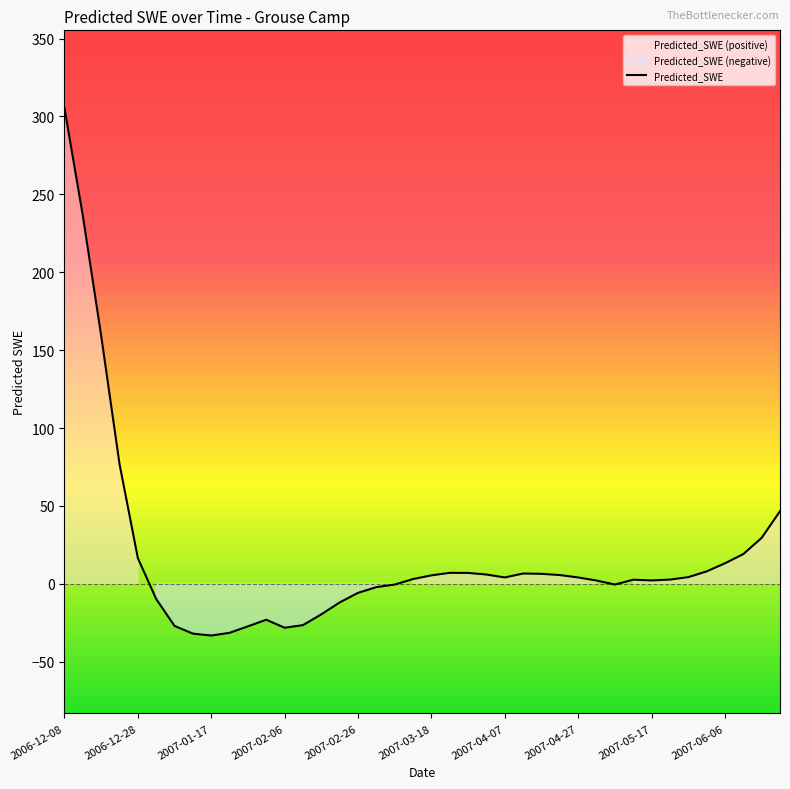

What is the maximum value shown in the chart?

305.3